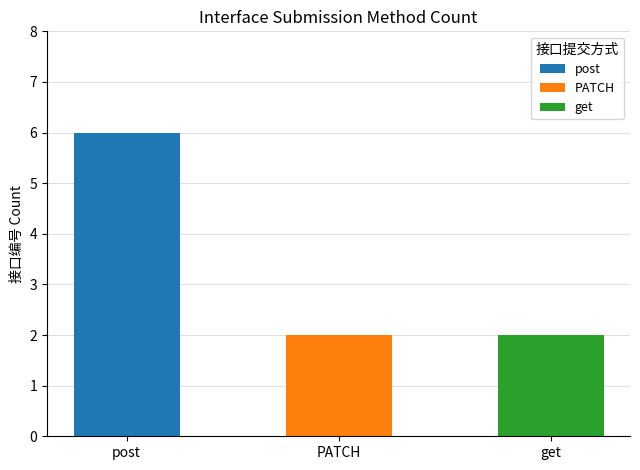

What is the greatest value displayed?

6